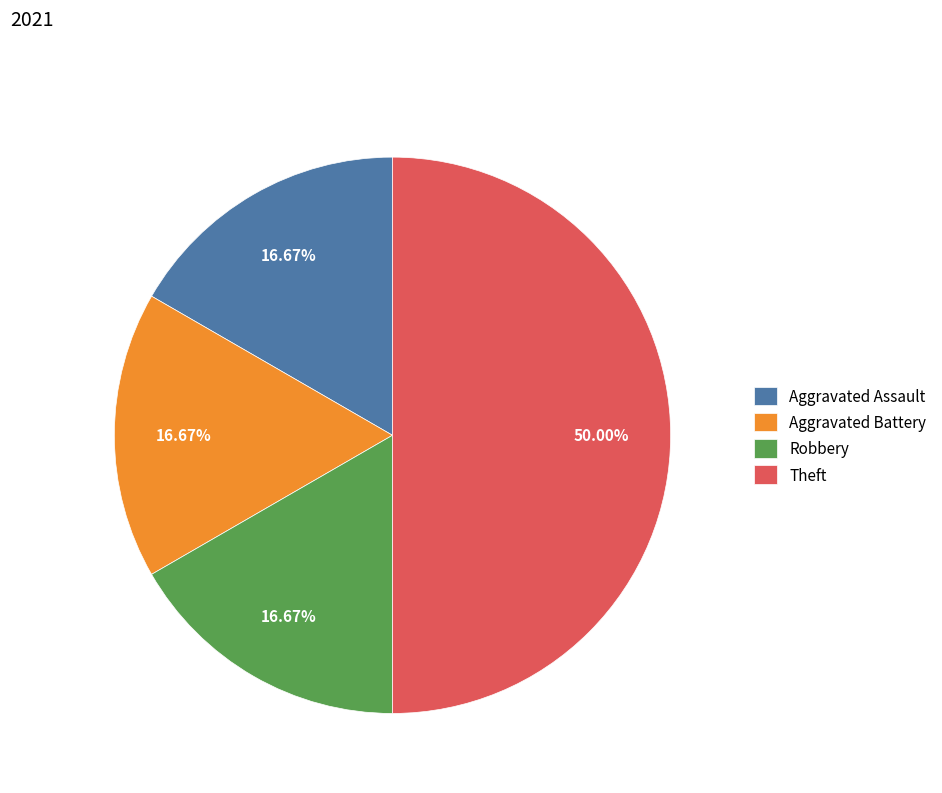

Is the sum of Aggravated Battery and Robbery greater than half?

No